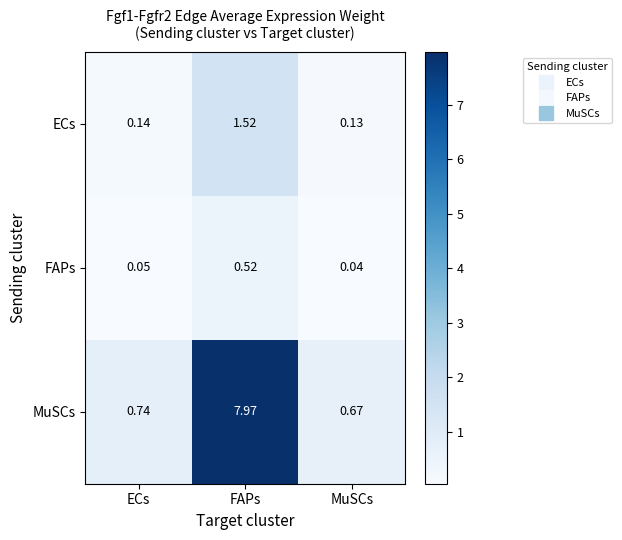

What is the total value across all series at ECs?

0.9